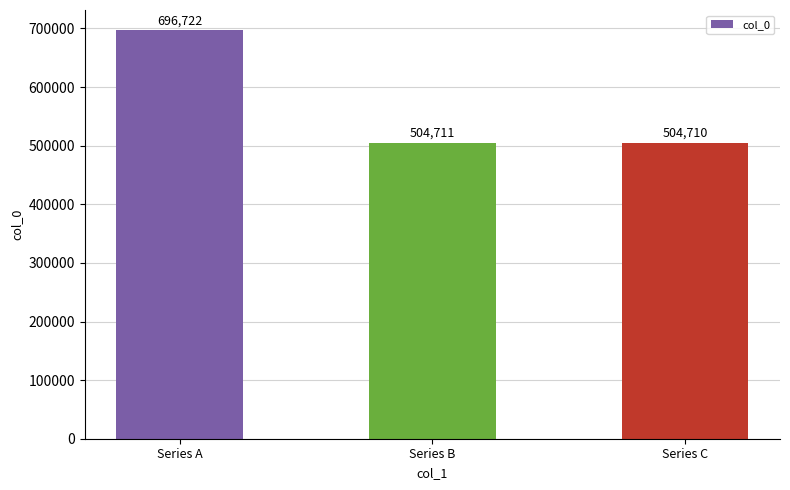

Where is the data nearest to the value 600716?

Series B